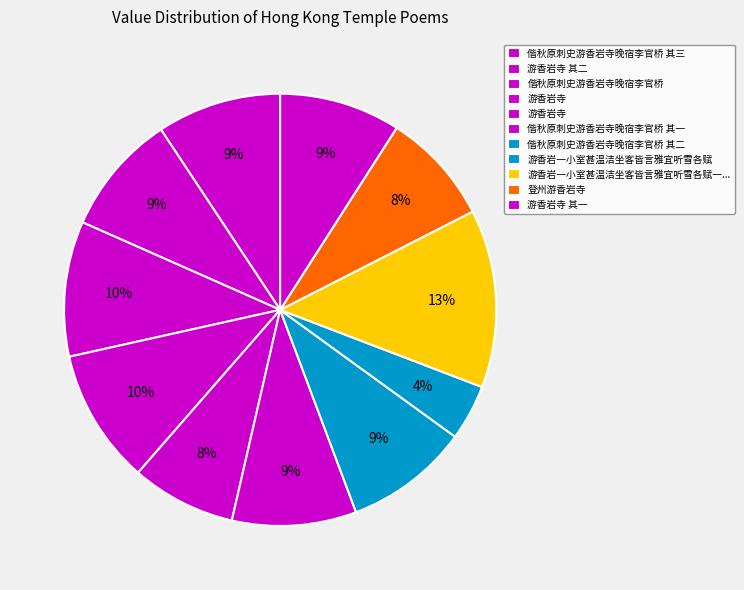

Which slice is the smallest?

游香岩一小室甚温洁坐客皆言雅宜听雪各赋